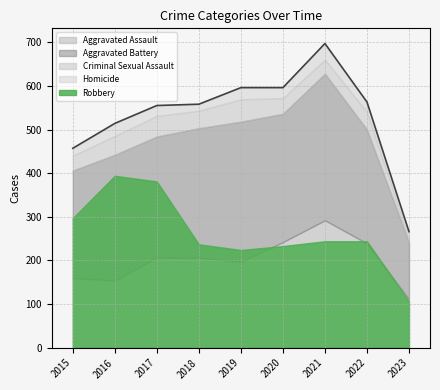

How many values in the Robbery series exceed 244?

3